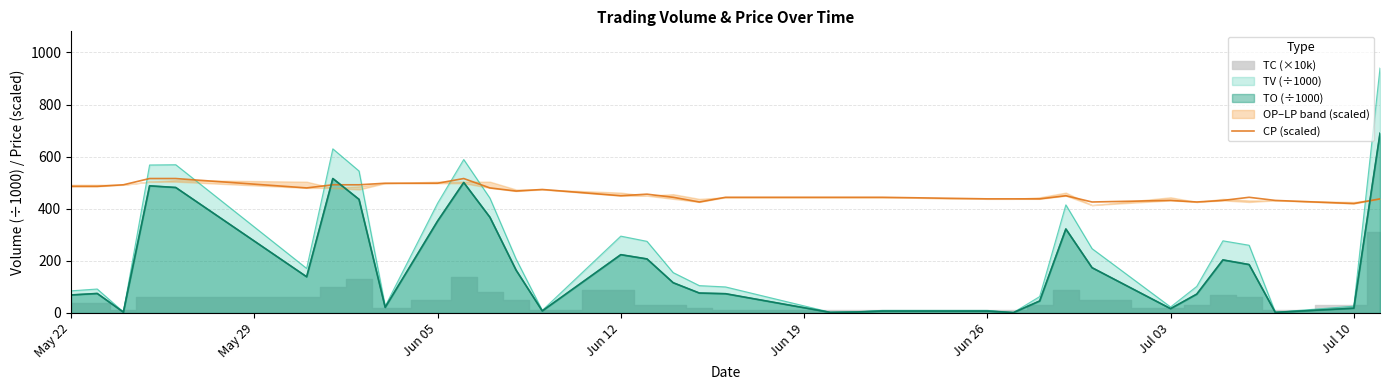

What is the minimum value for CP (scaled)?

420.0